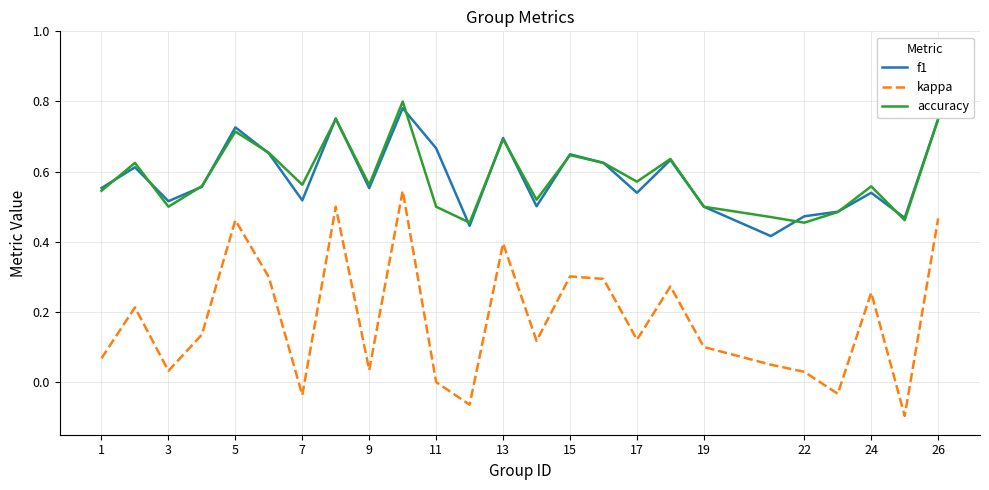

True or false: f1 and kappa cross at least once.

False